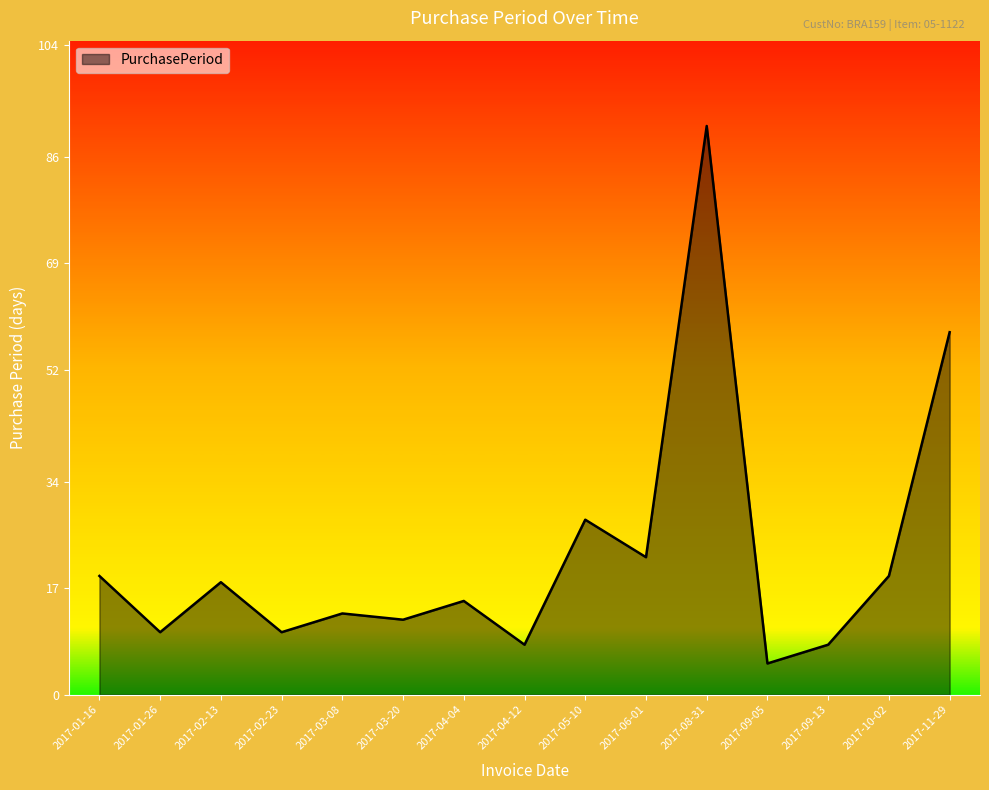

Reading right to left, extract all data points from this chart.

2017-11-29=58	2017-10-02=19	2017-09-13=8	2017-09-05=5	2017-08-31=91	2017-06-01=22	2017-05-10=28	2017-04-12=8	2017-04-04=15	2017-03-20=12	2017-03-08=13	2017-02-23=10	2017-02-13=18	2017-01-26=10	2017-01-16=19